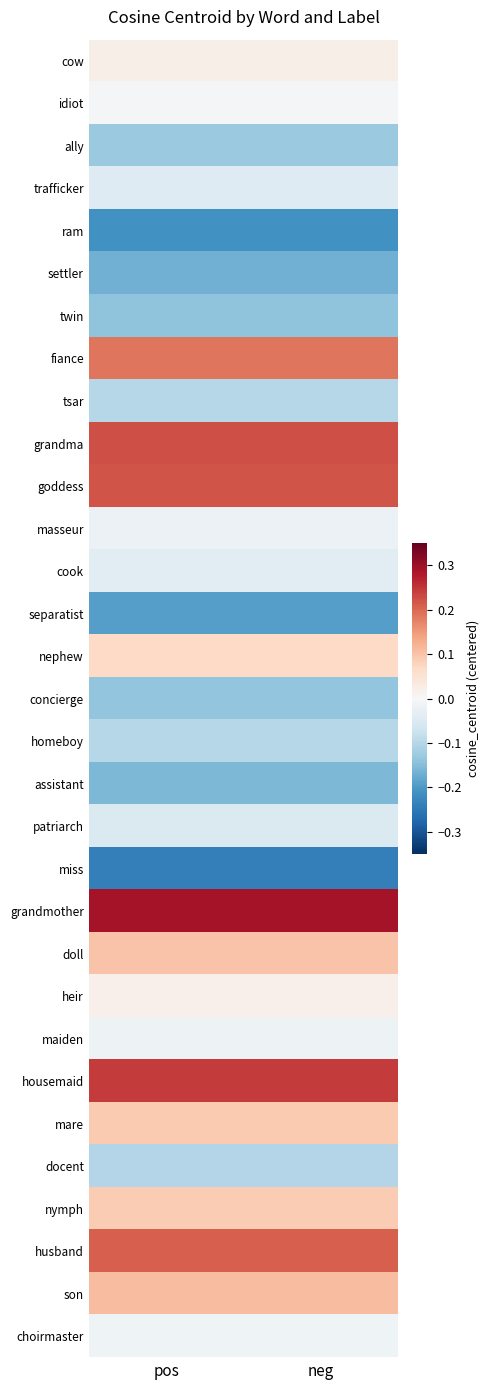

What is the spread (max minus min) of values at pos?

0.5